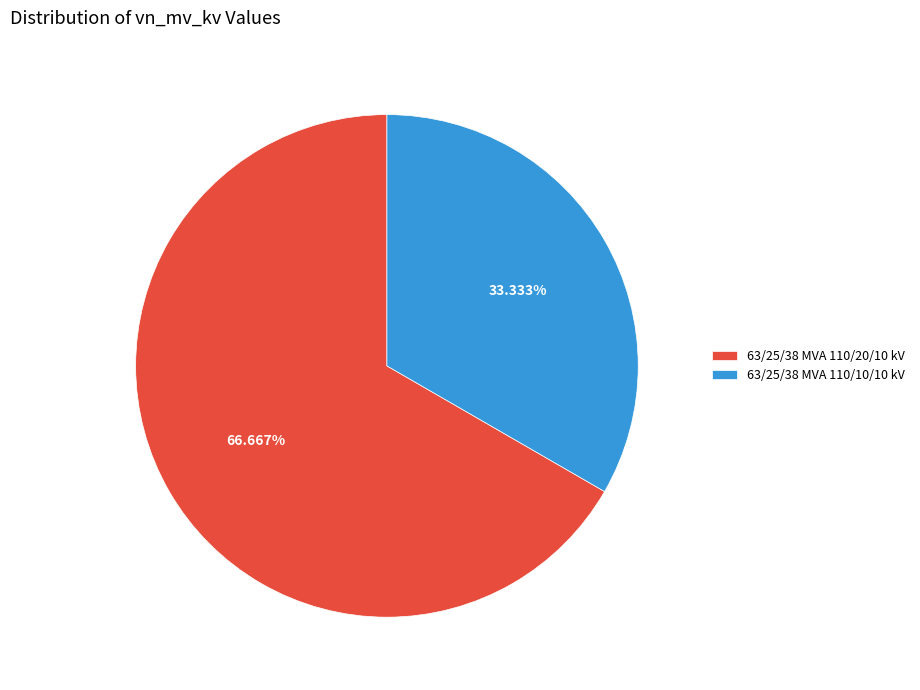

How much of the chart is everything except 63/25/38 MVA 110/10/10 kV?

66.7%